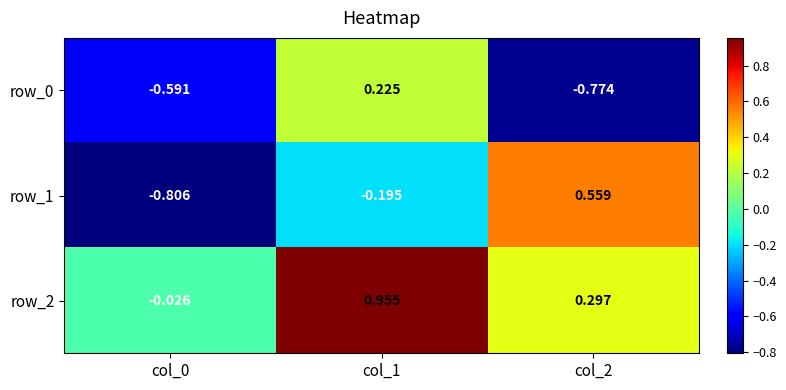

Is the value of row_1 at col_0 greater than the value of row_2 at col_0?

No